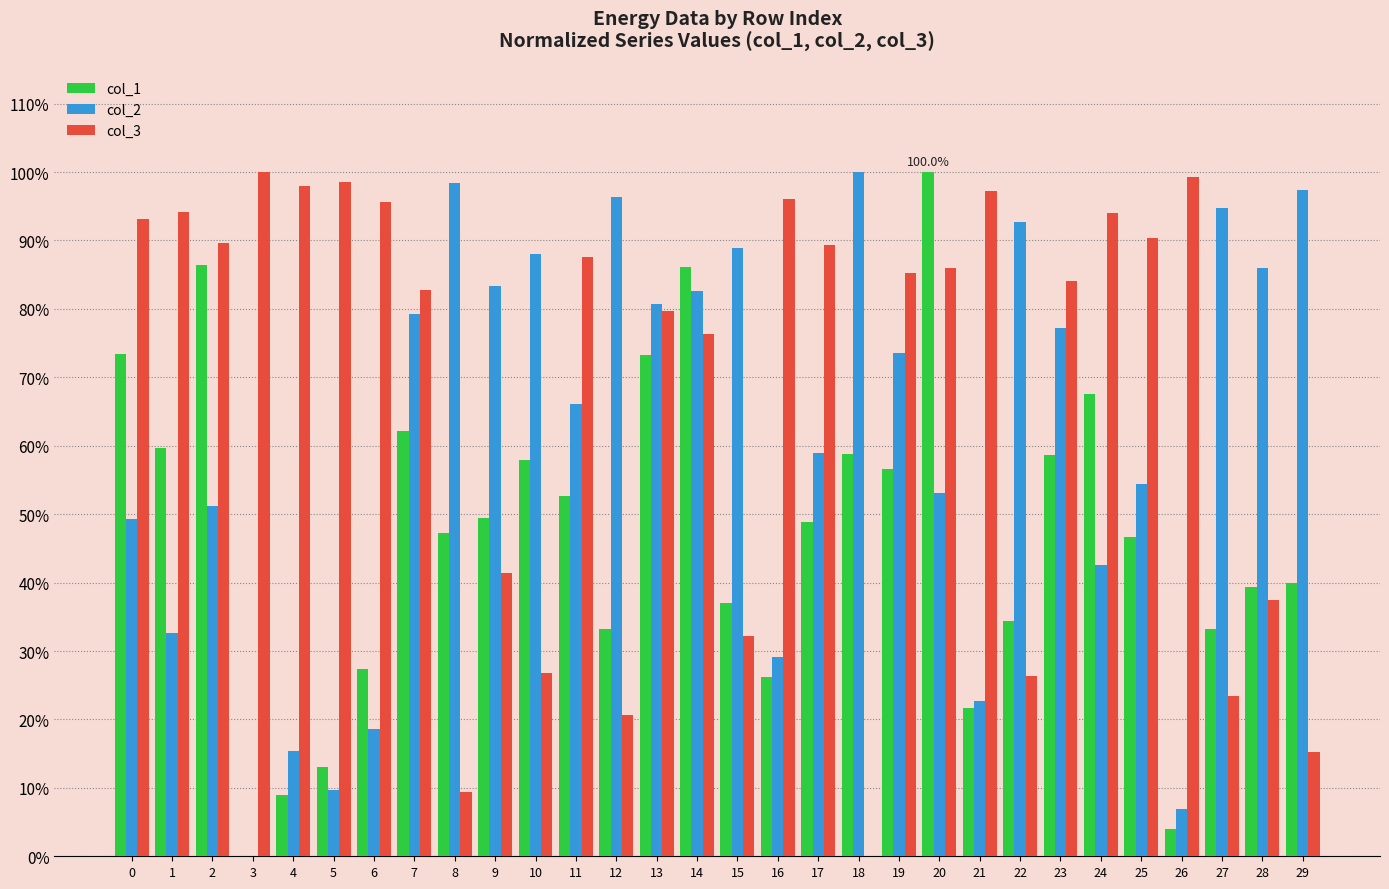

List the series in order of their peak value, lowest first.

col_1, col_2, col_3